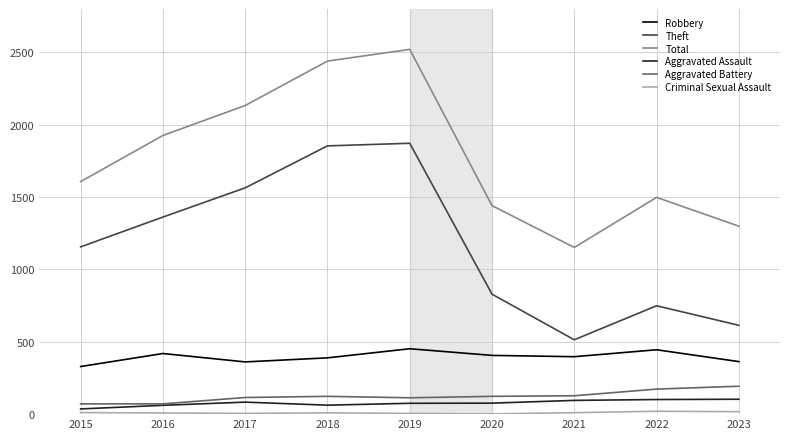

How many lines are shown in the chart?

6